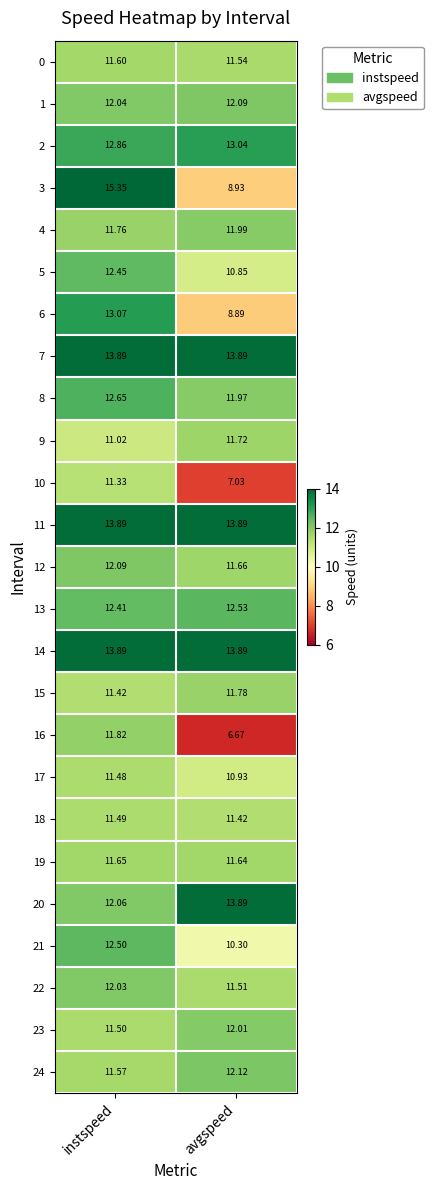

Where is 9 nearest to the value 11?

instspeed